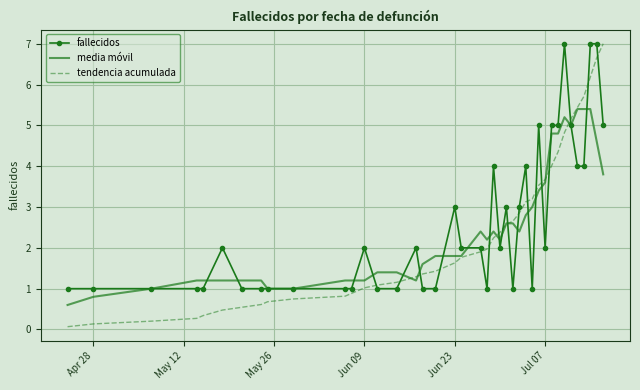

List the series in order of their overall mean, highest first.

fallecidos, media móvil, tendencia acumulada